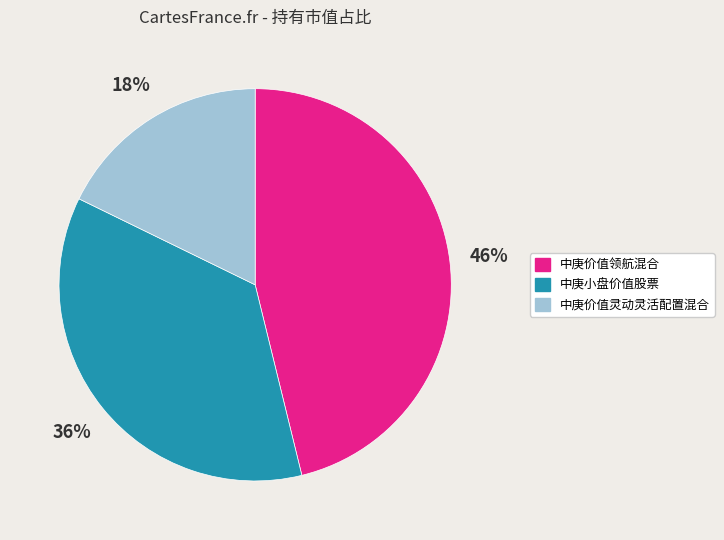

To the nearest percent, what is the difference between the 中庚价值灵动灵活配置混合 and 中庚小盘价值股票 slice percentages?

18%